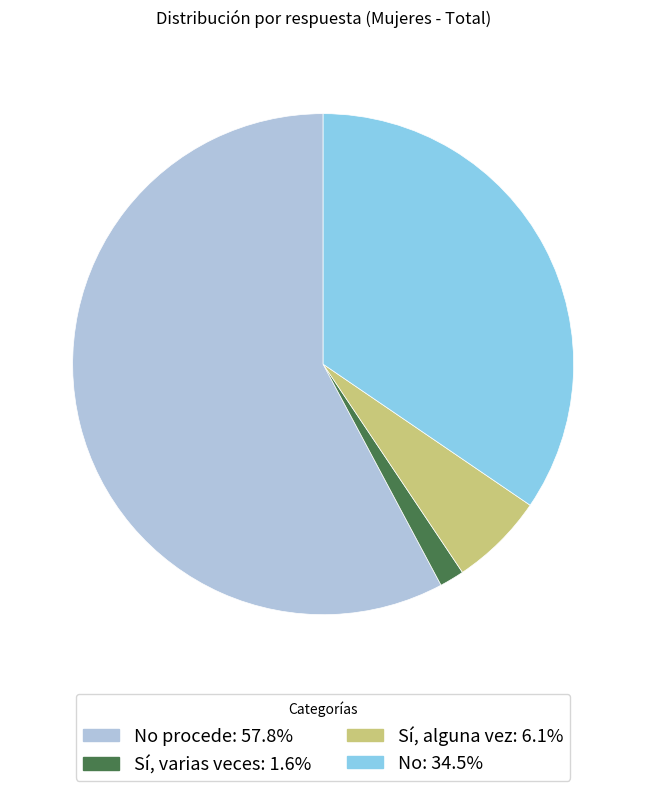

Does any single category account for the majority?

Yes